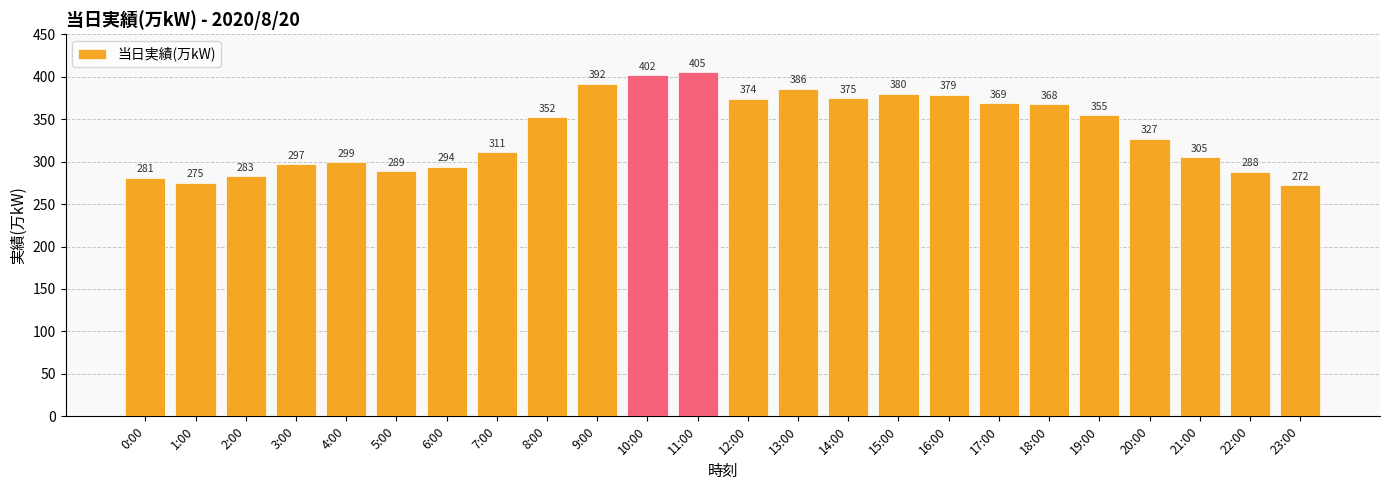

How many data points are less than 352?

12